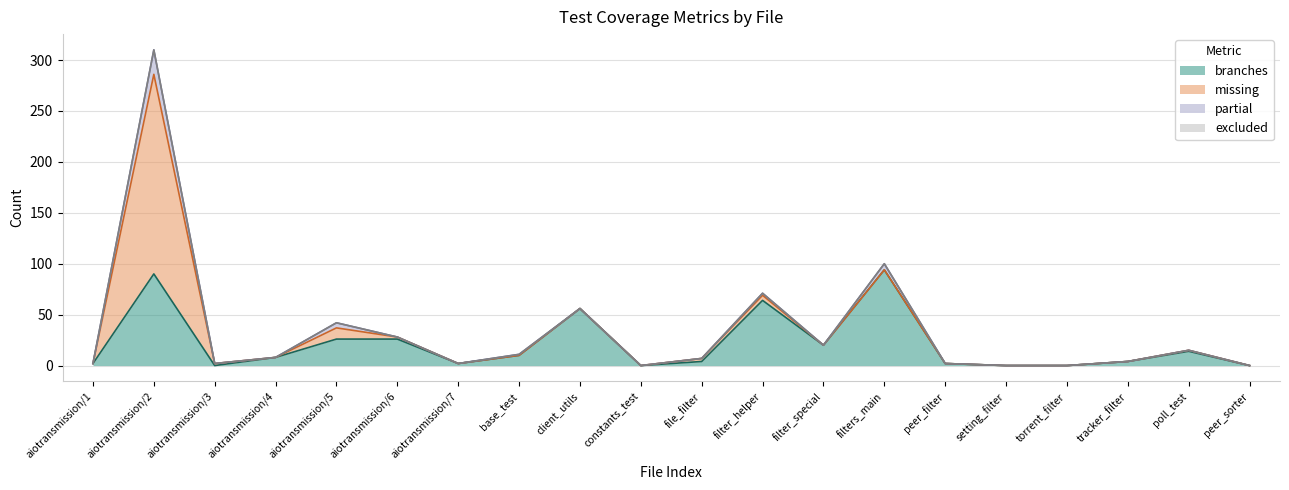

The branches series shows 56 at 16. True or false?

False